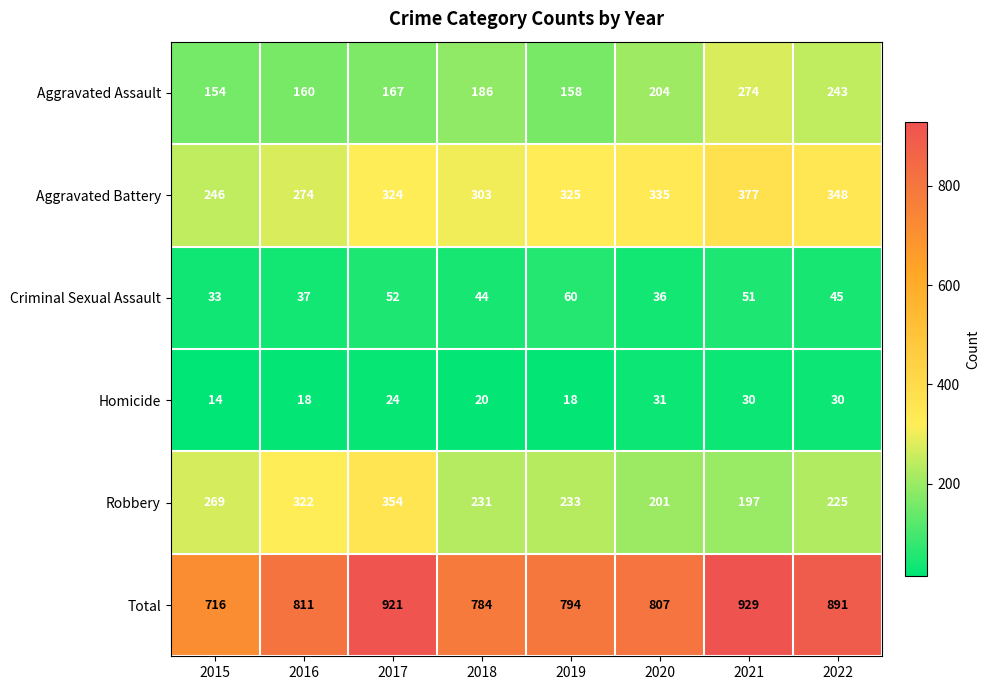

The Robbery series shows 77 at 2017. True or false?

False